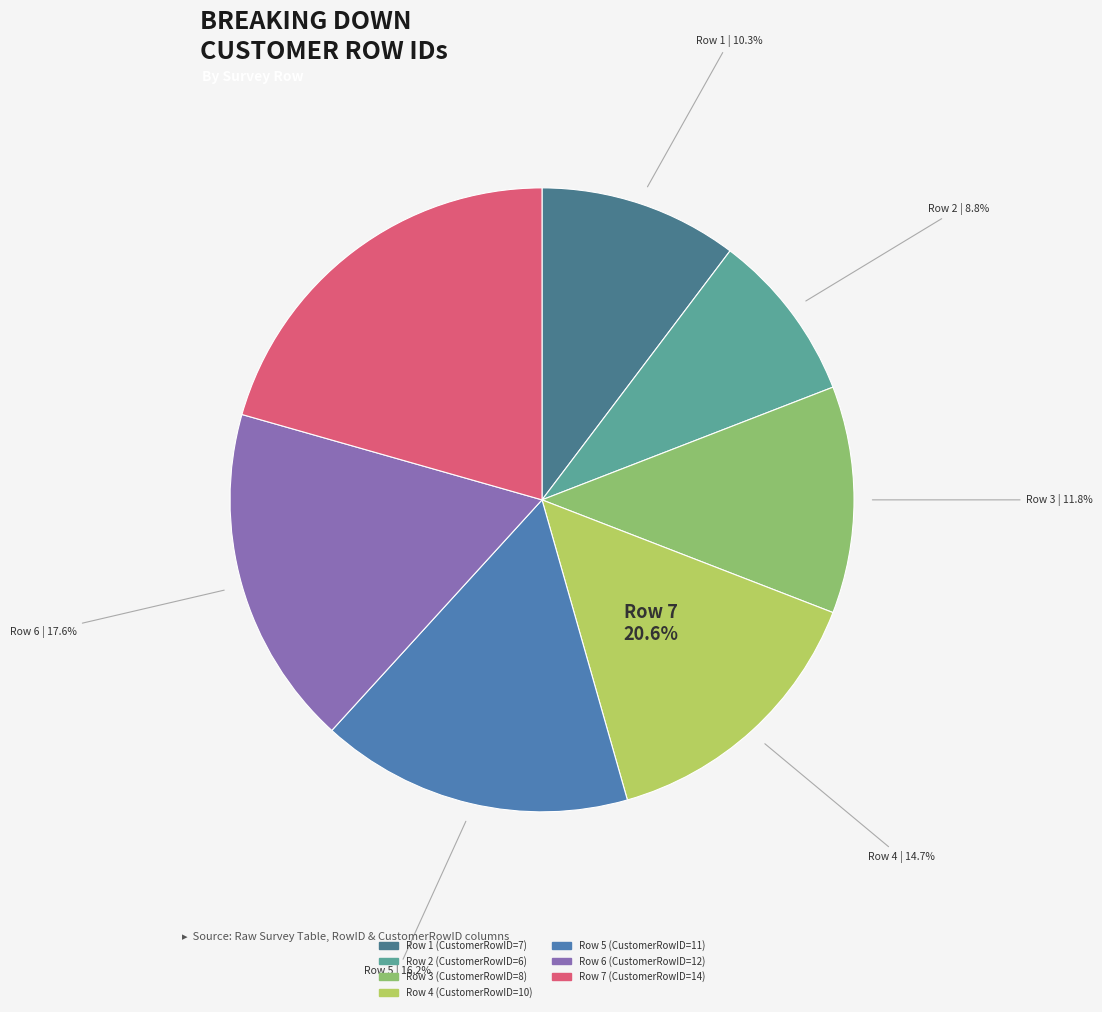

To the nearest percent, what percentage of the pie is Row 5?

16%